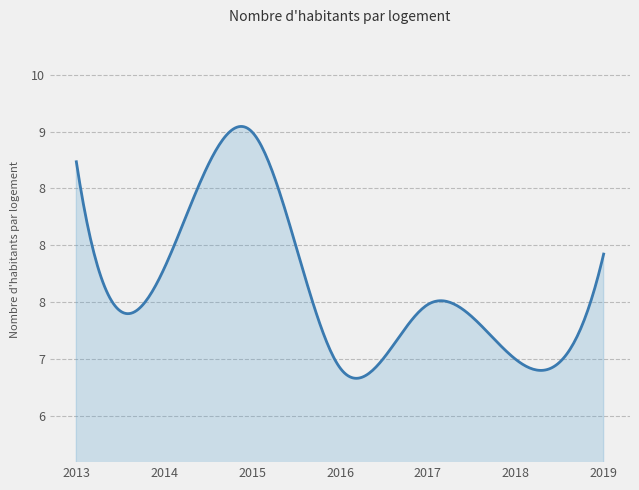

Reading right to left, extract all data points from this chart.

2019-07-15=7.9	2018-07-15=7.0	2017-07-15=7.5	2016-07-15=6.9	2015-07-15=9.0	2014-07-15=7.8	2013-07-15=8.7